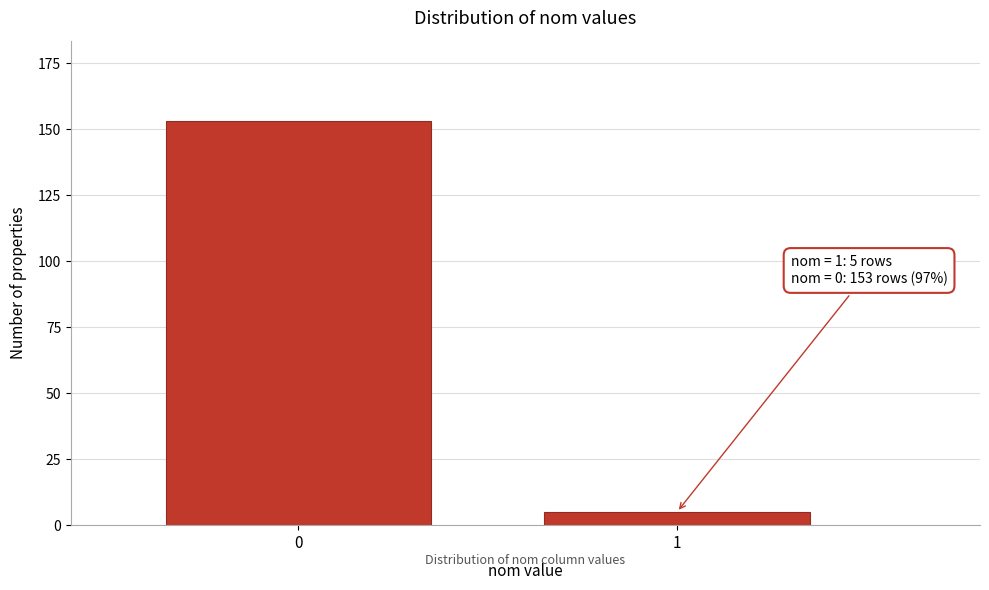

Reading right to left, extract all data points from this chart.

5	153